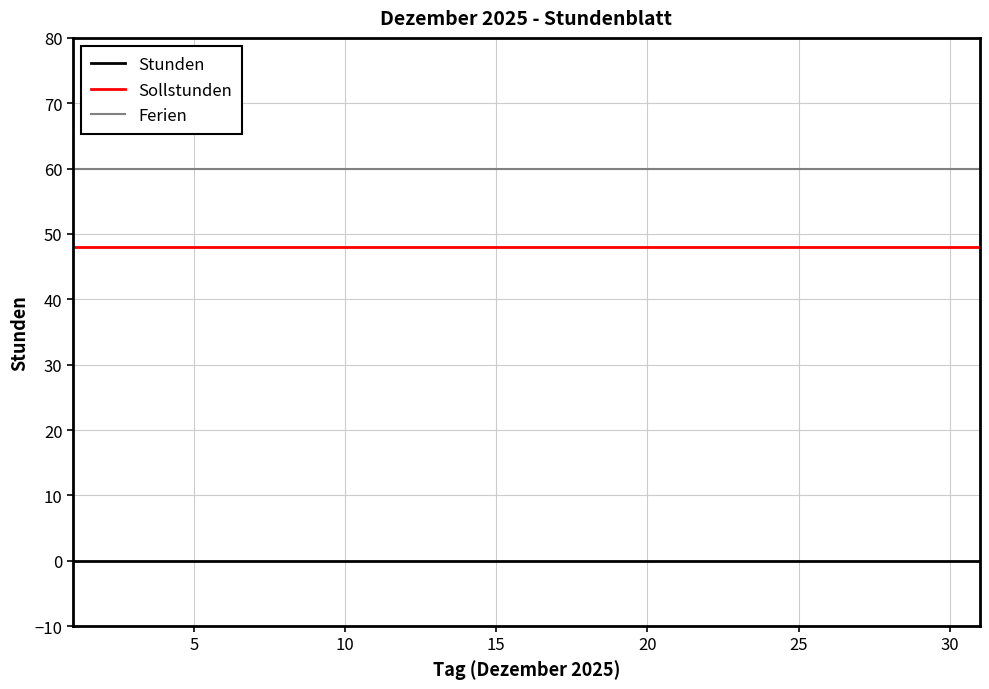

True or false: Ferien and Sollstunden cross at least once.

False